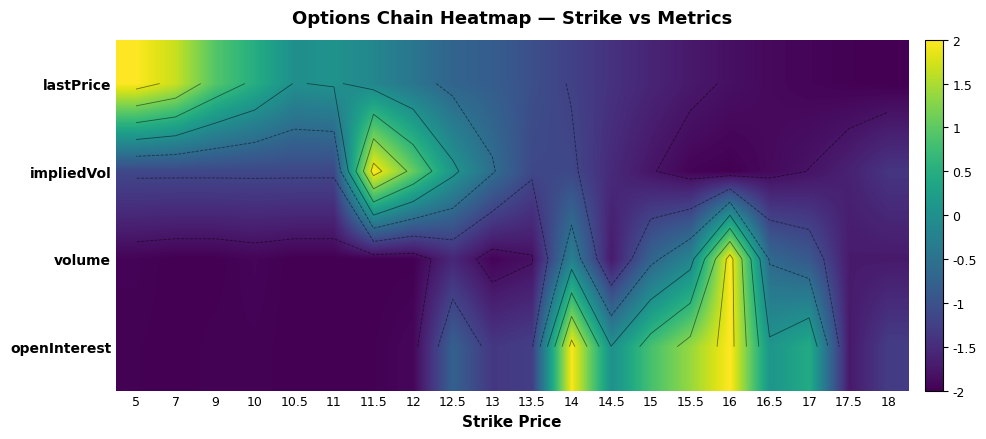

What is the maximum value for openInterest?

2.0